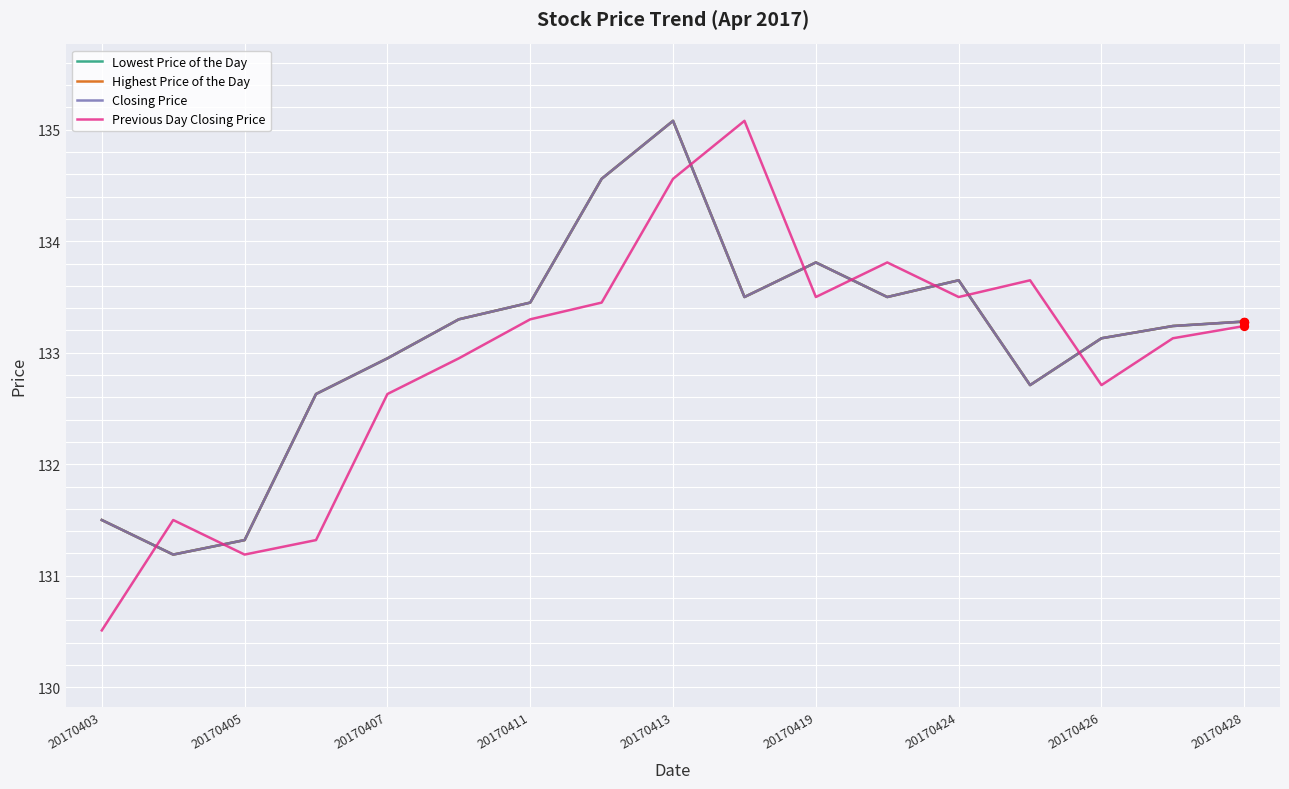

Does the chart have visible grid lines?

Yes